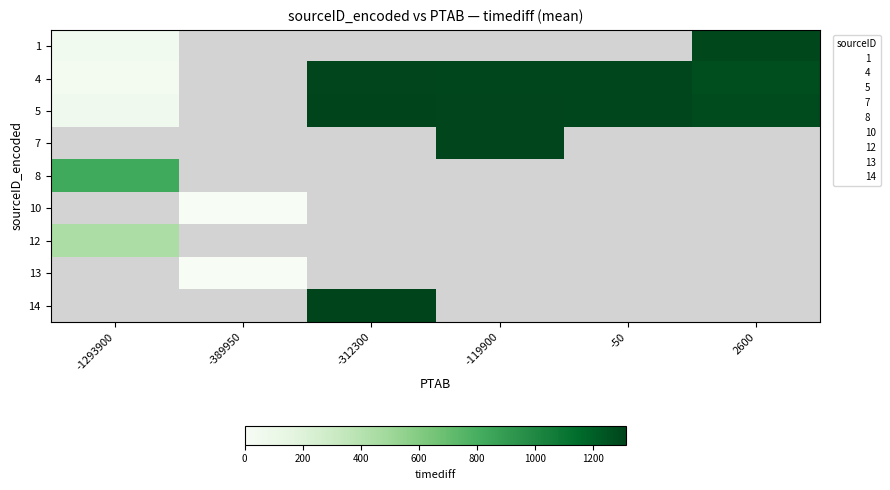

How many categories are shown in the chart?

6